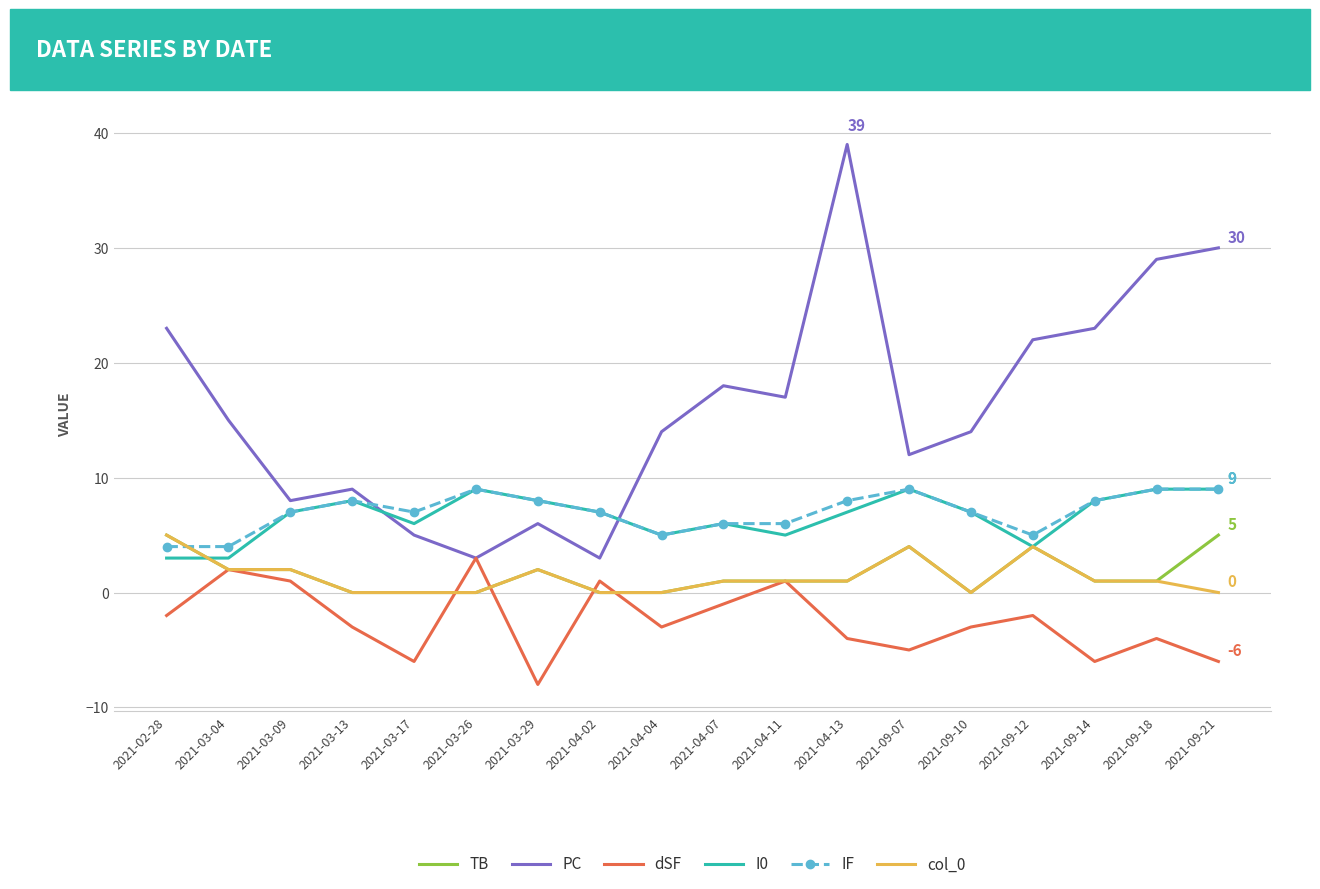

Reading left to right, what are all the values shown in this chart?

TB: 5	2	2	0	0	0	2	0	0	1	1	1	4	0	4	1	1	5
PC: 23	15	8	9	5	3	6	3	14	18	17	39	12	14	22	23	29	30
dSF: -2	2	1	-3	-6	3	-8	1	-3	-1	1	-4	-5	-3	-2	-6	-4	-6
I0: 3	3	7	8	6	9	8	7	5	6	5	7	9	7	4	8	9	9
IF: 4	4	7	8	7	9	8	7	5	6	6	8	9	7	5	8	9	9
col_0: 5	2	2	0	0	0	2	0	0	1	1	1	4	0	4	1	1	0